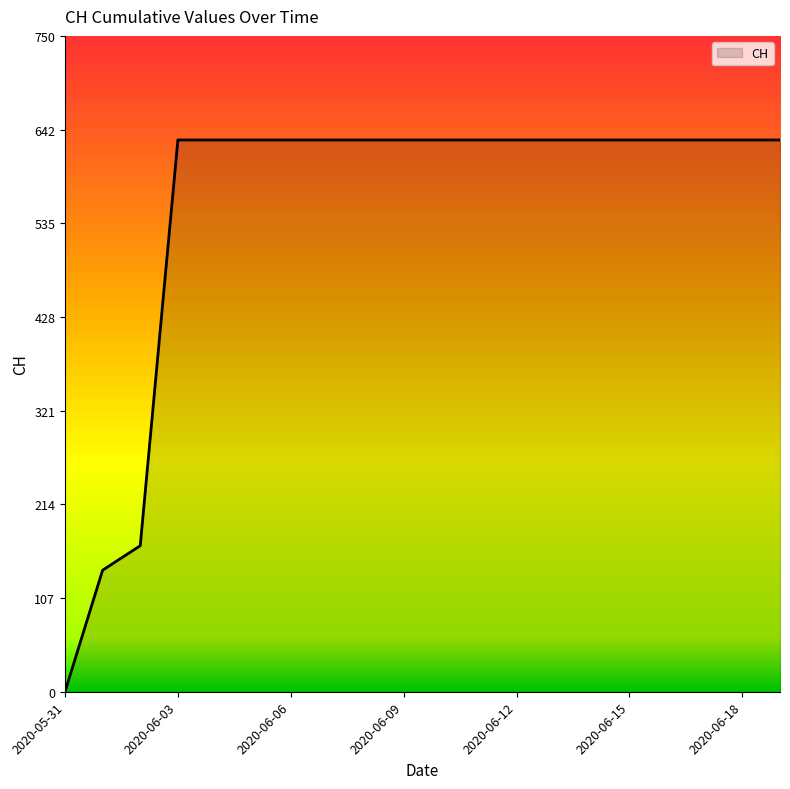

What is the difference between the maximum and minimum values?

631